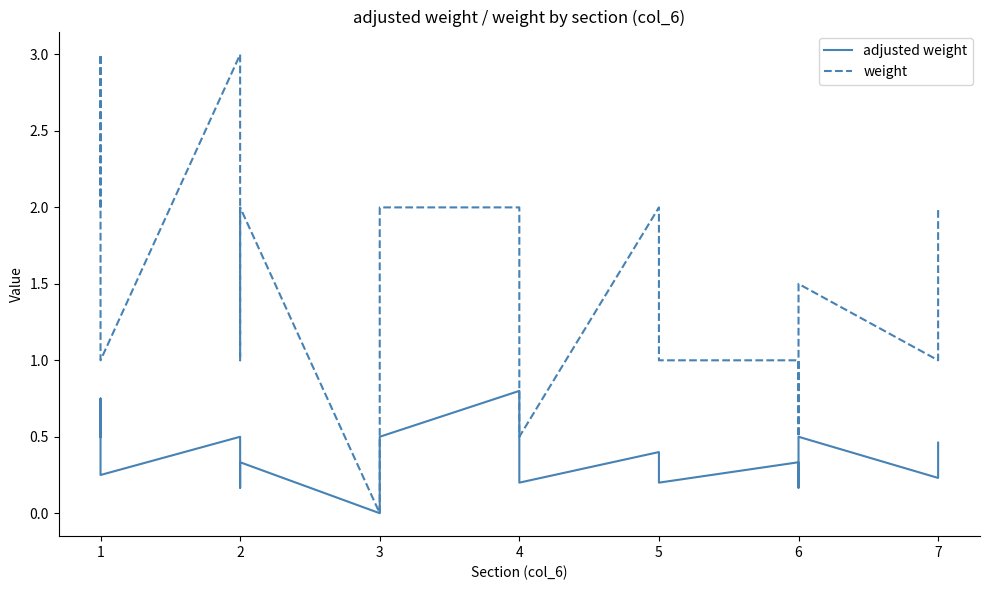

Is this an area chart (filled region under the line)?

No